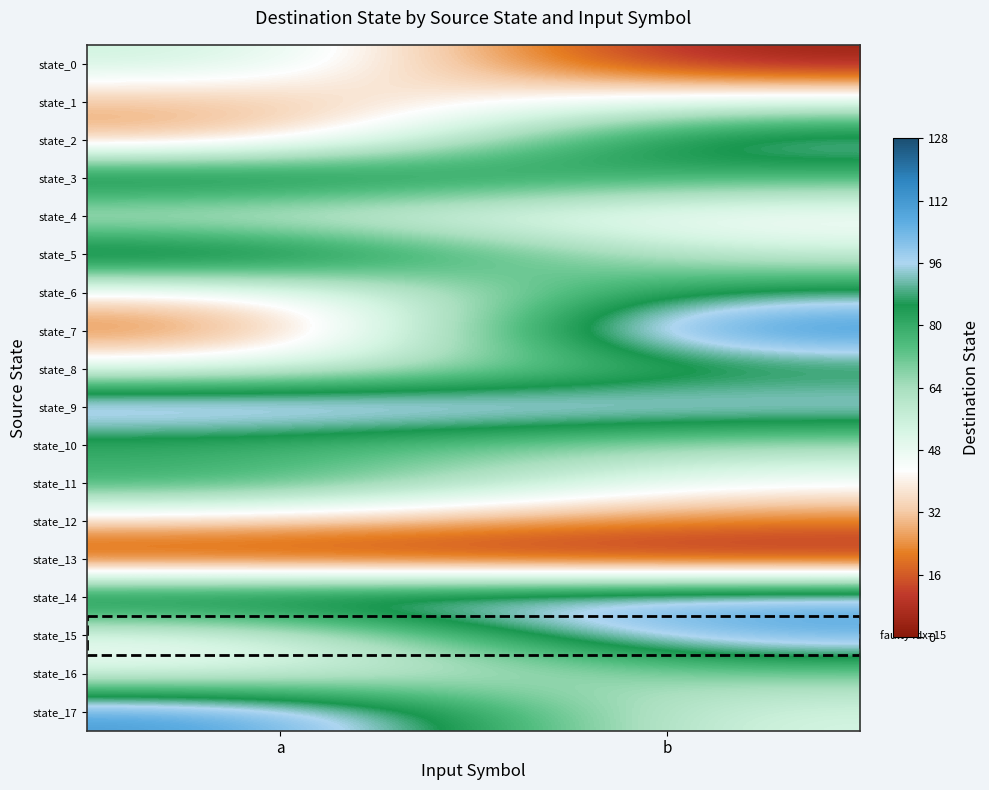

Reading left to right, extract all data points from this chart.

state_0: a=57	b=1
state_1: a=28	b=53
state_2: a=25	b=100
state_3: a=100	b=76
state_4: a=53	b=40
state_5: a=104	b=55
state_6: a=37	b=90
state_7: a=16	b=121
state_8: a=49	b=80
state_9: a=110	b=101
state_10: a=77	b=63
state_11: a=83	b=44
state_12: a=33	b=20
state_13: a=8	b=3
state_14: a=103	b=108
state_15: a=43	b=110
state_16: a=49	b=69
state_17: a=114	b=51